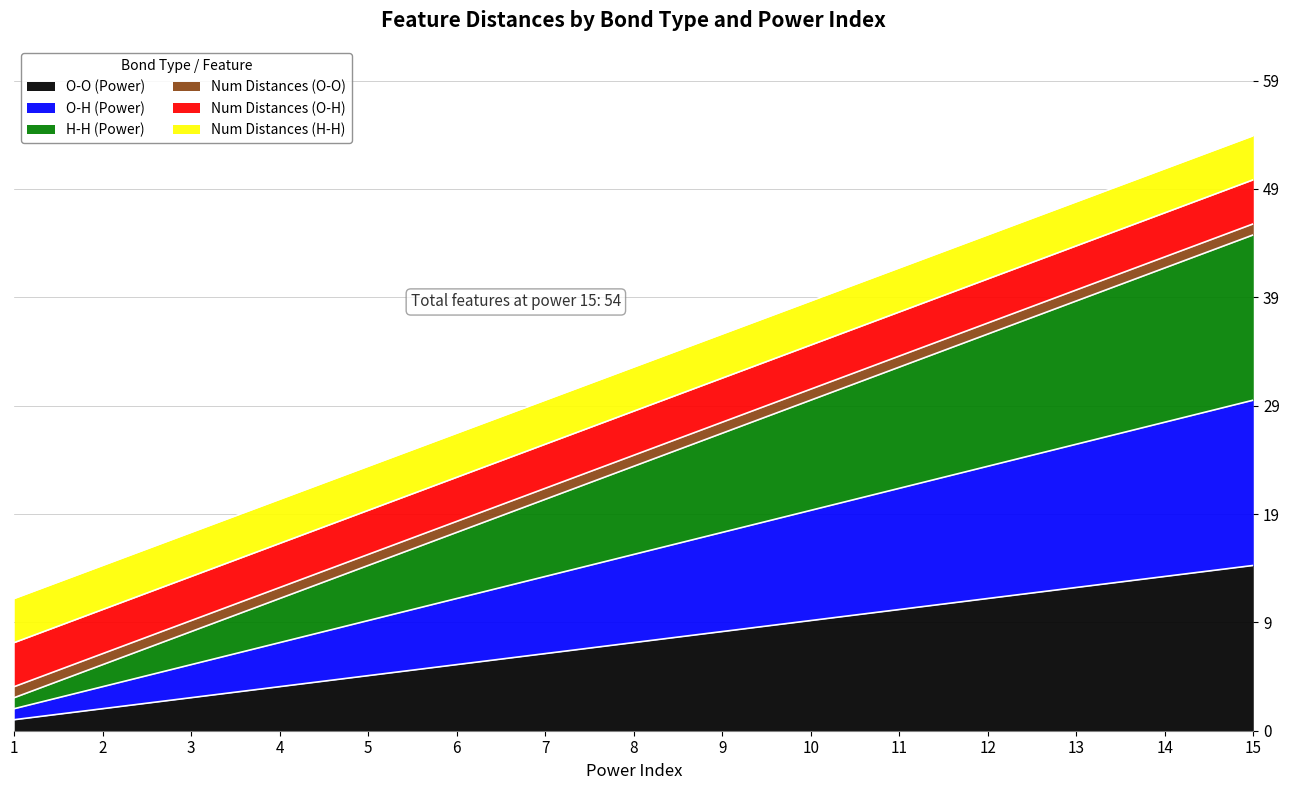

Does the chart display data point markers on the line(s)?

No